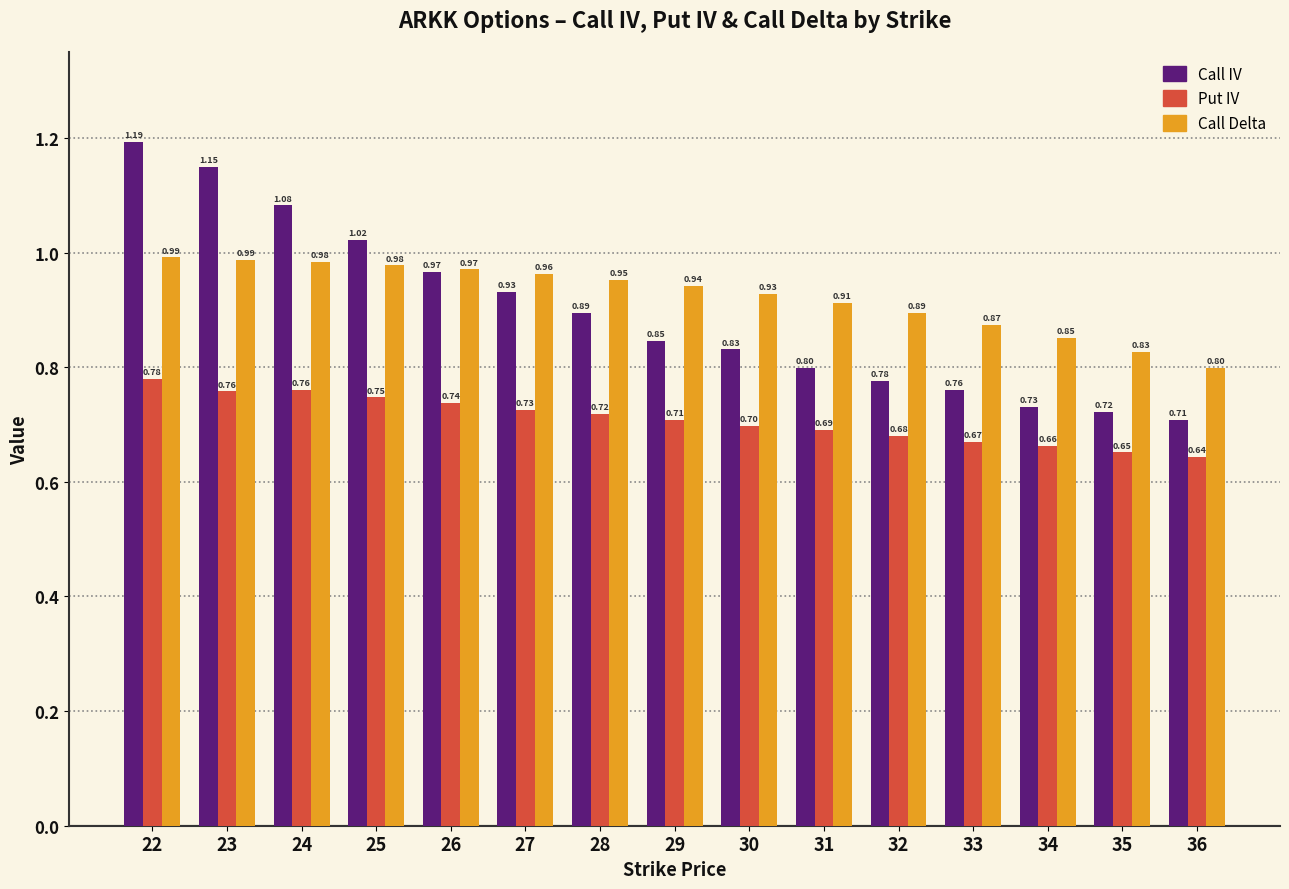

Rank the series by their maximum value, from lowest to highest.

Put IV, Call Delta, Call IV